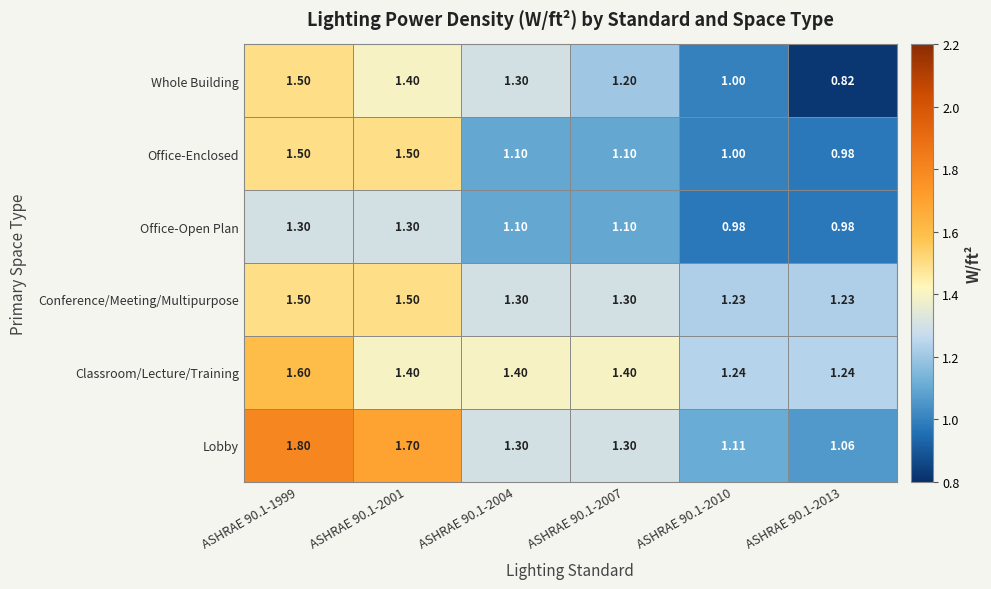

At which category is the sum across all series the highest?

ASHRAE 90.1-1999